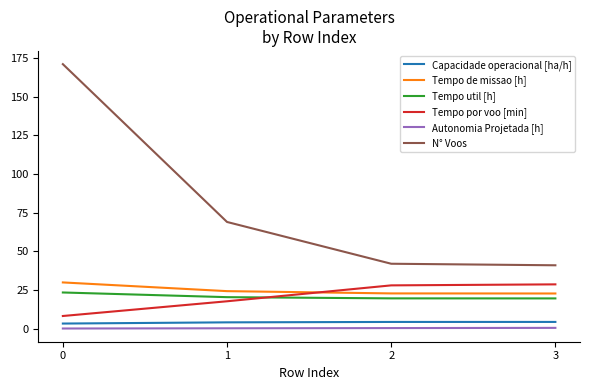

Between 0 and 2, which series saw the biggest shift?

N° Voos